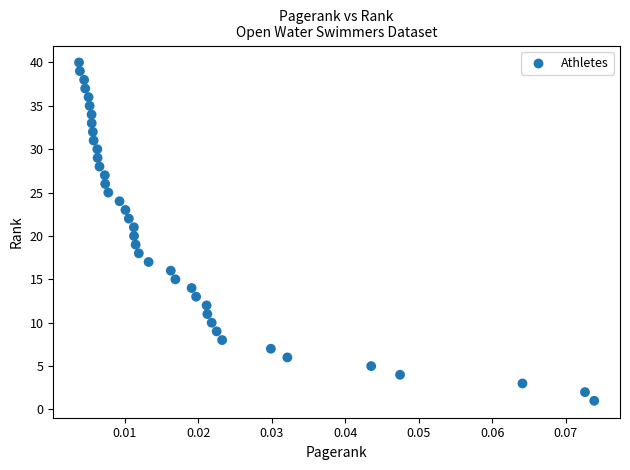

What is the range of Y values (max minus min)?

39